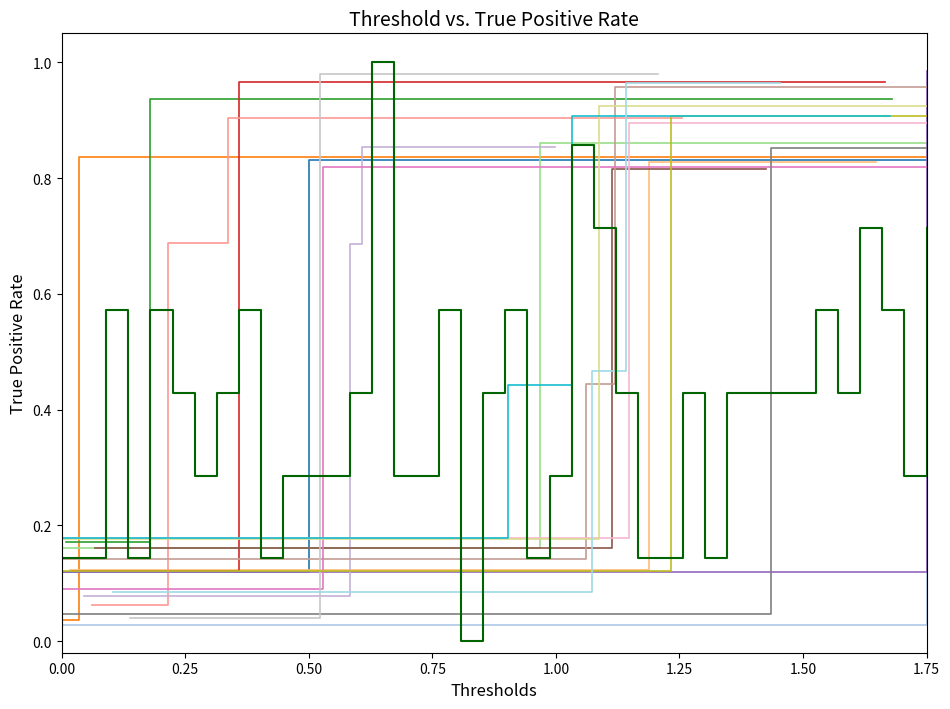

What is the value of the 15th point from the left?

1.0